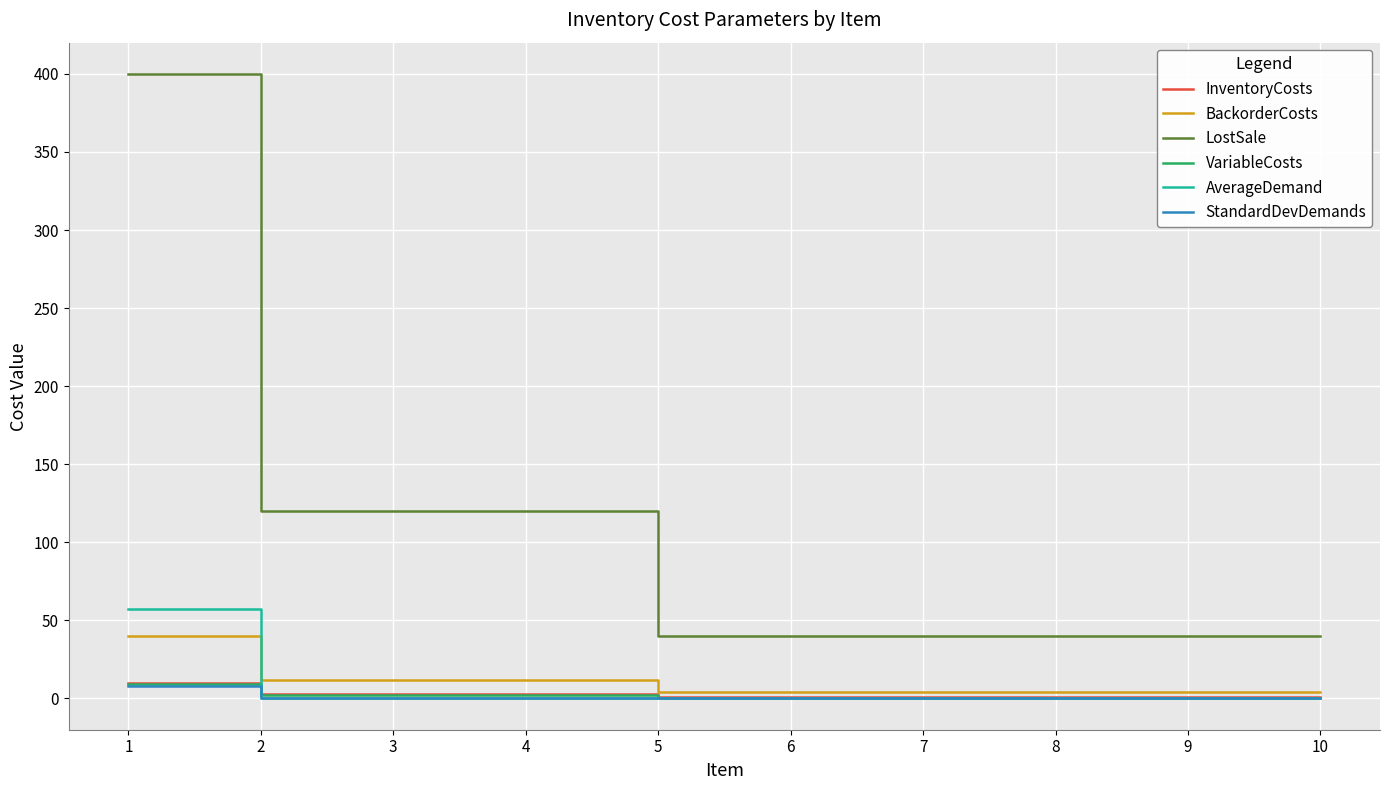

The value of BackorderCosts at 3 is 12.0. True or false?

True